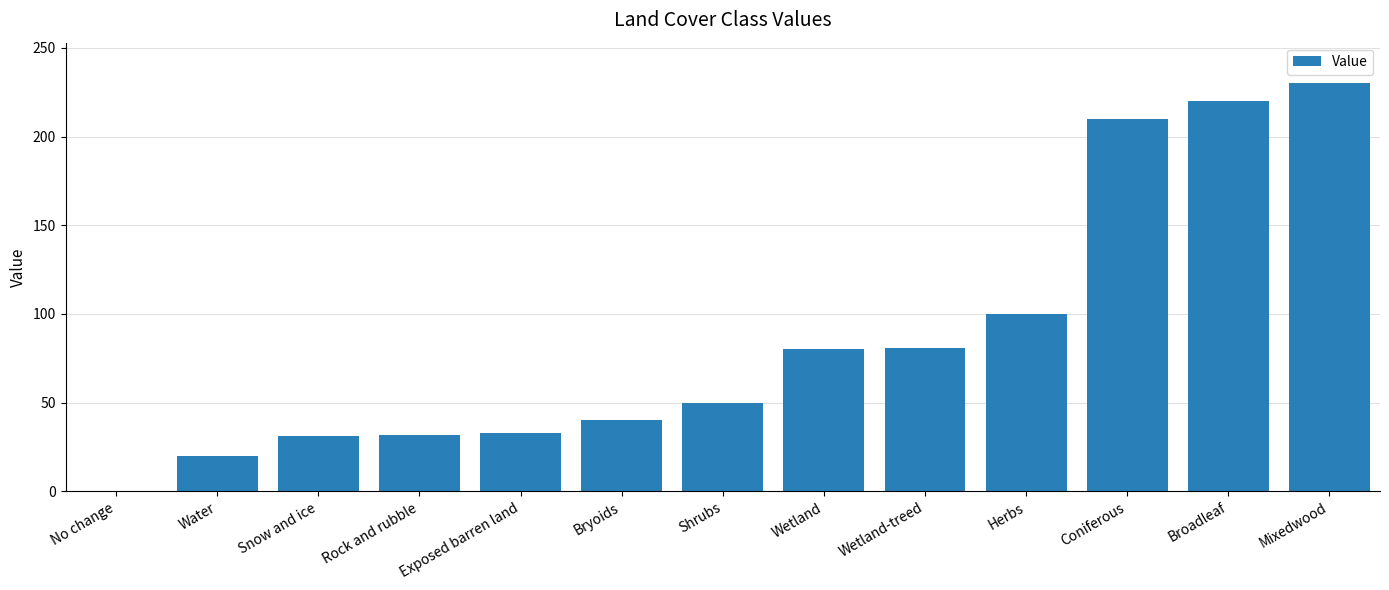

What is the average value?

87